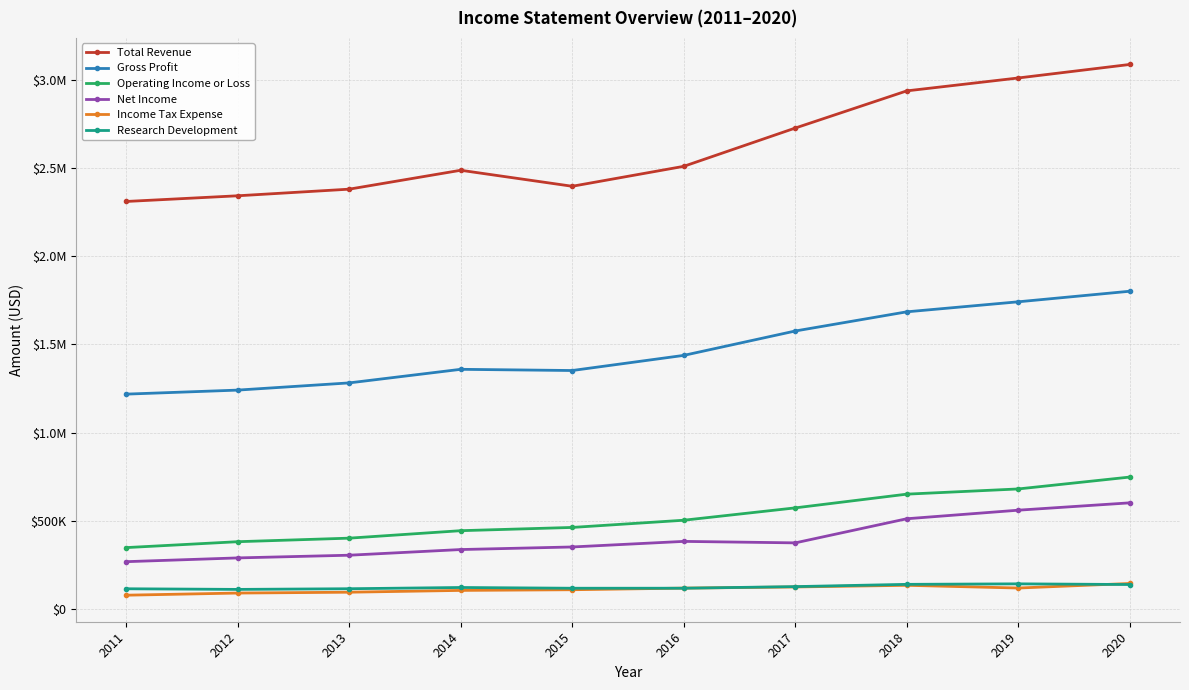

True or false: Operating Income or Loss and Research Development intersect in this chart.

False